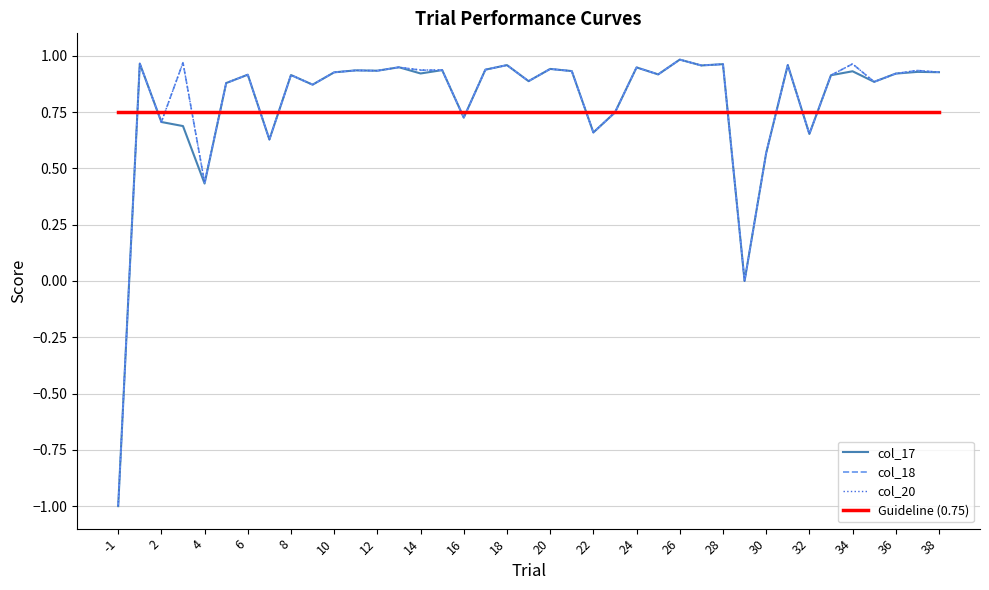

What is the minimum value for col_18?

-1.0